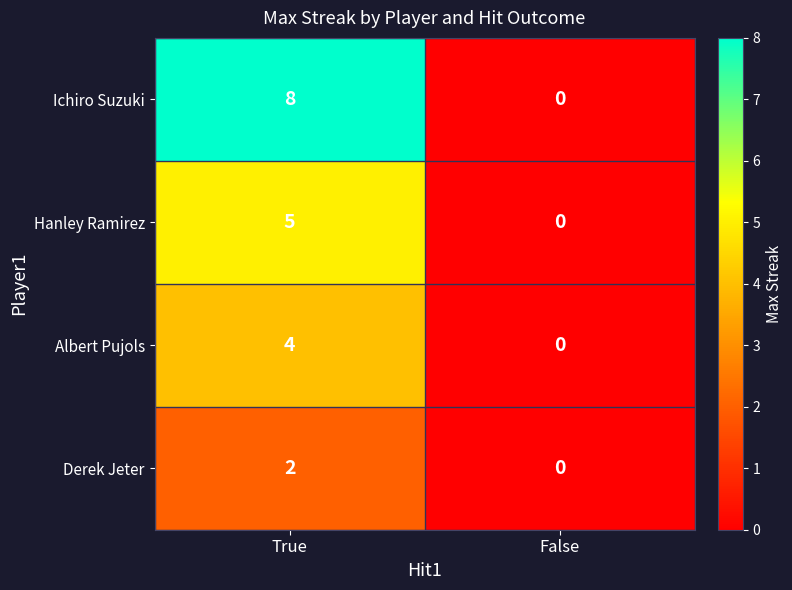

Reading left to right, transcribe all the data shown in this chart.

Ichiro Suzuki: 8	0
Hanley Ramirez: 5	0
Albert Pujols: 4	0
Derek Jeter: 2	0